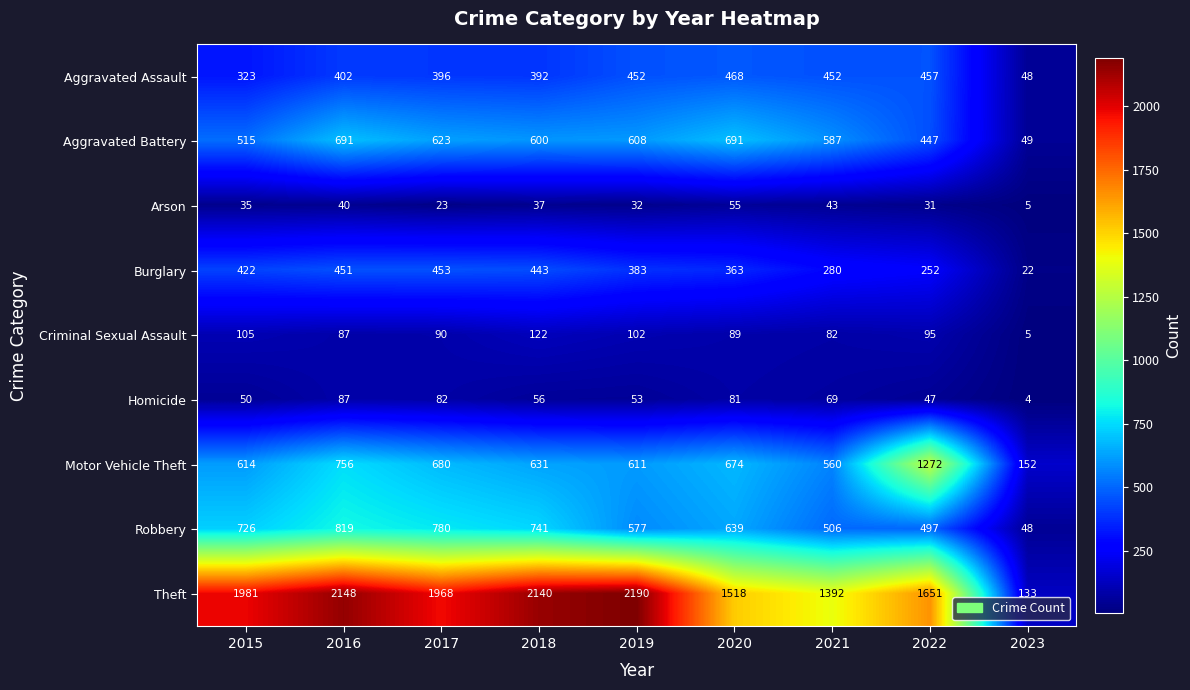

Is it true that Aggravated Battery equals 164 at 2016?

False